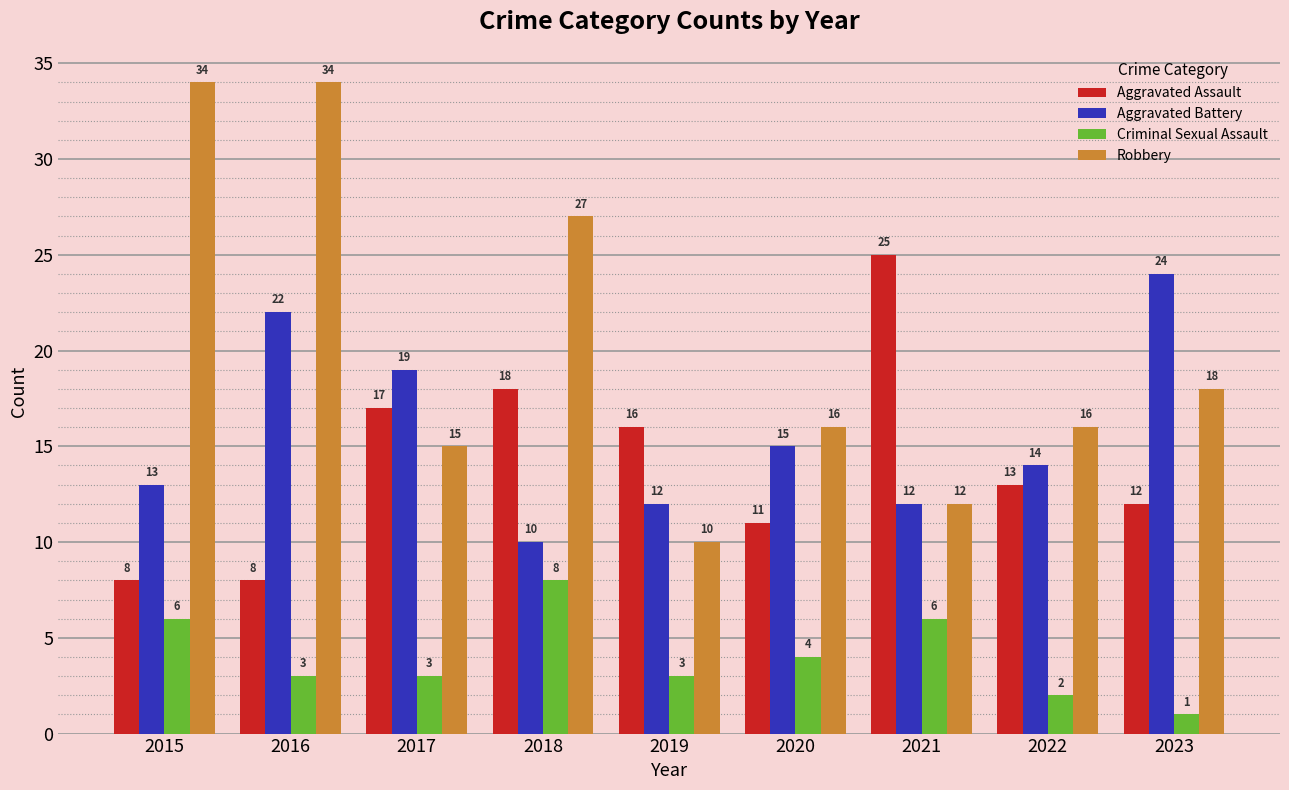

What is the minimum value shown in the chart?

1